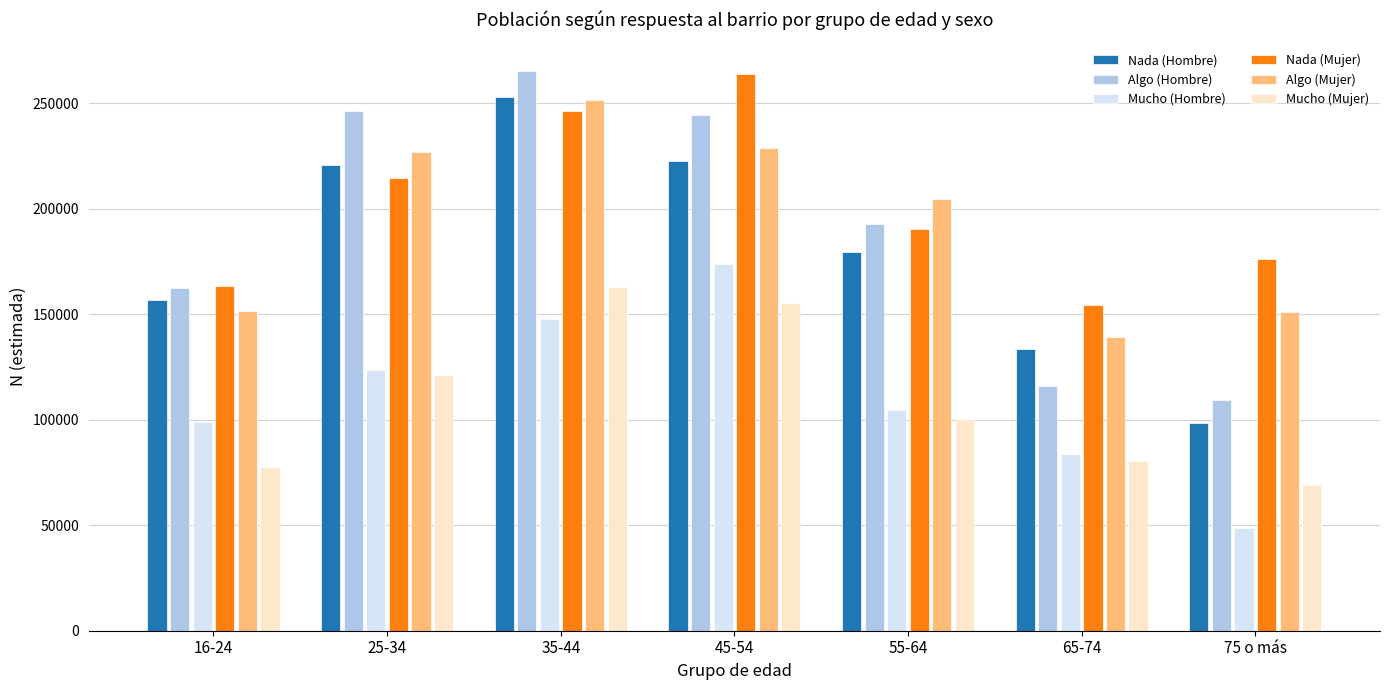

Which series has the largest range (max minus min)?

Algo (Hombre)